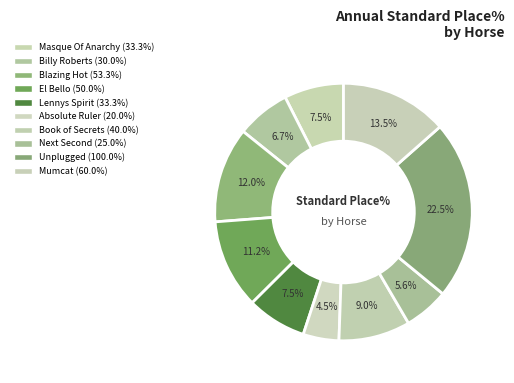

Is it true that Lennys Spirit is 7% of the pie?

True